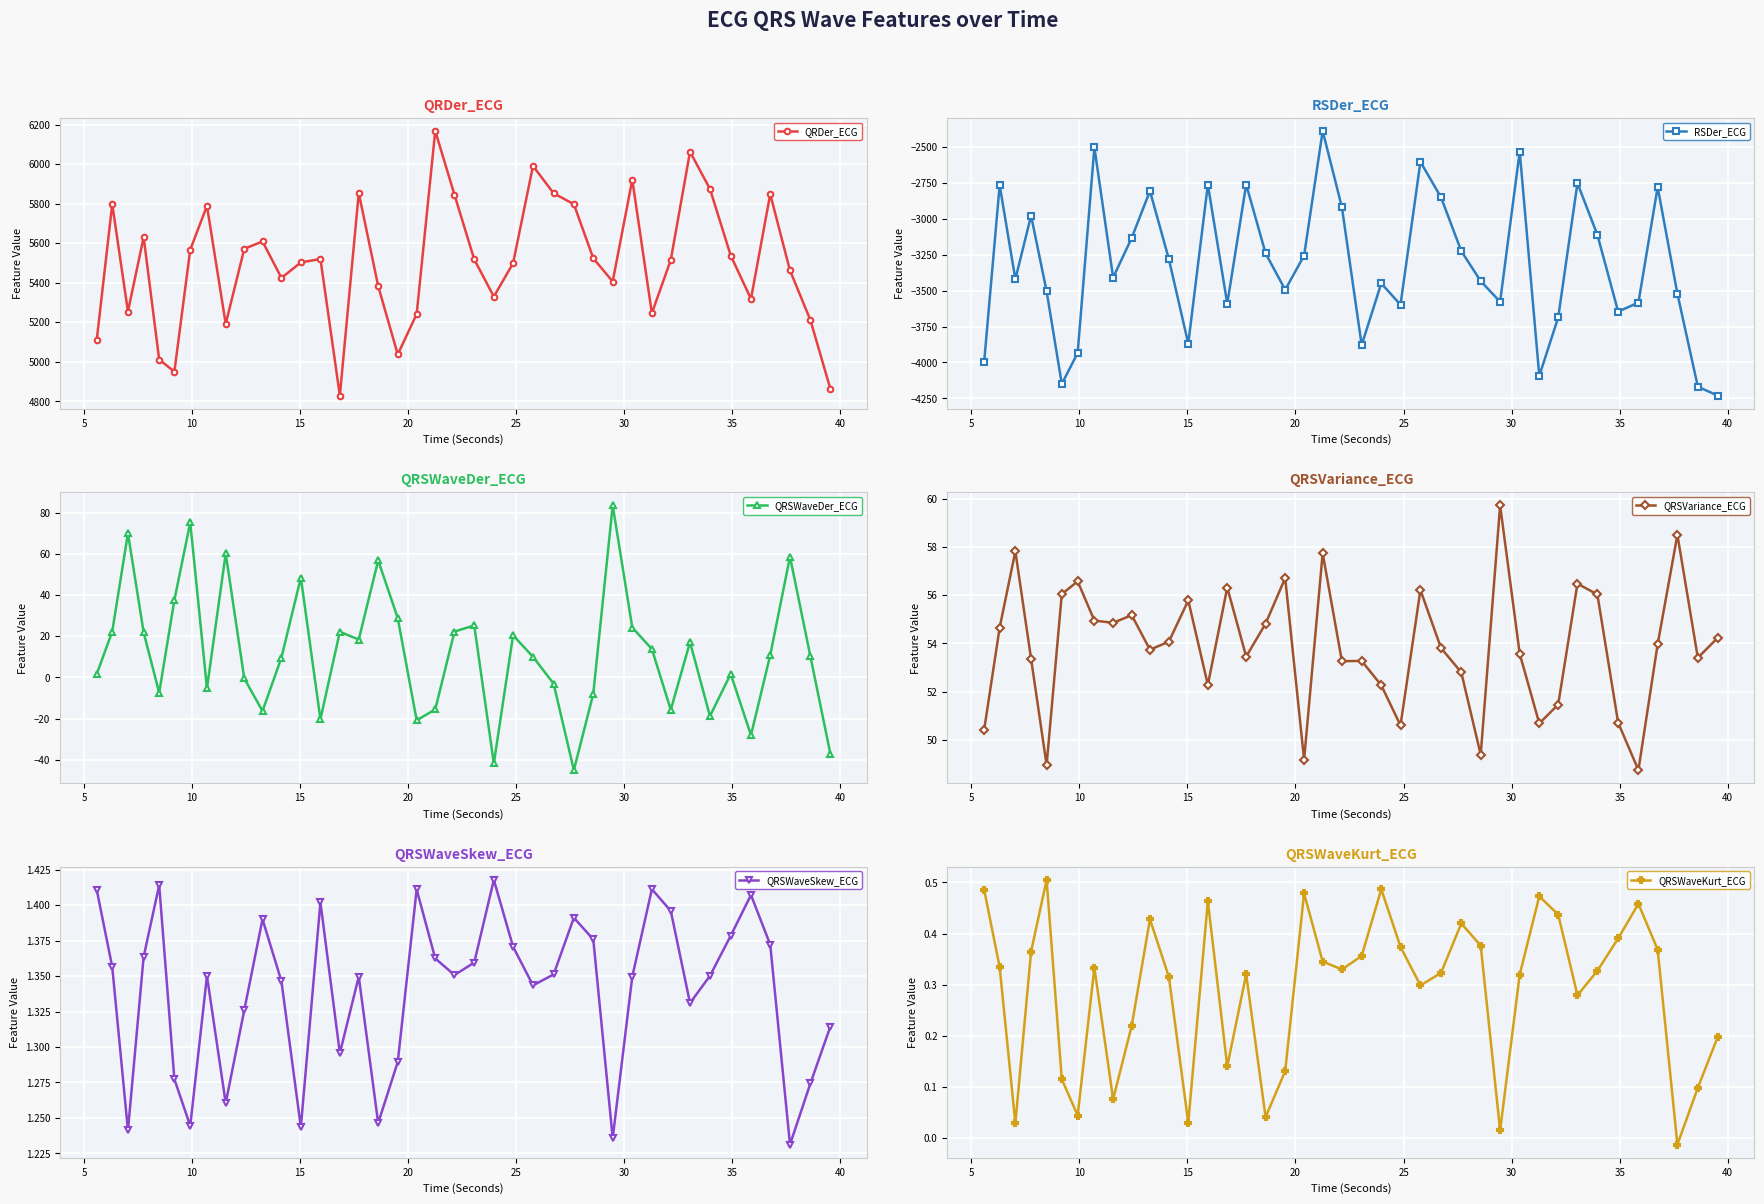

In QRSWaveSkew_ECG, how many points are lower than both neighbors (excluding endpoints)?

11